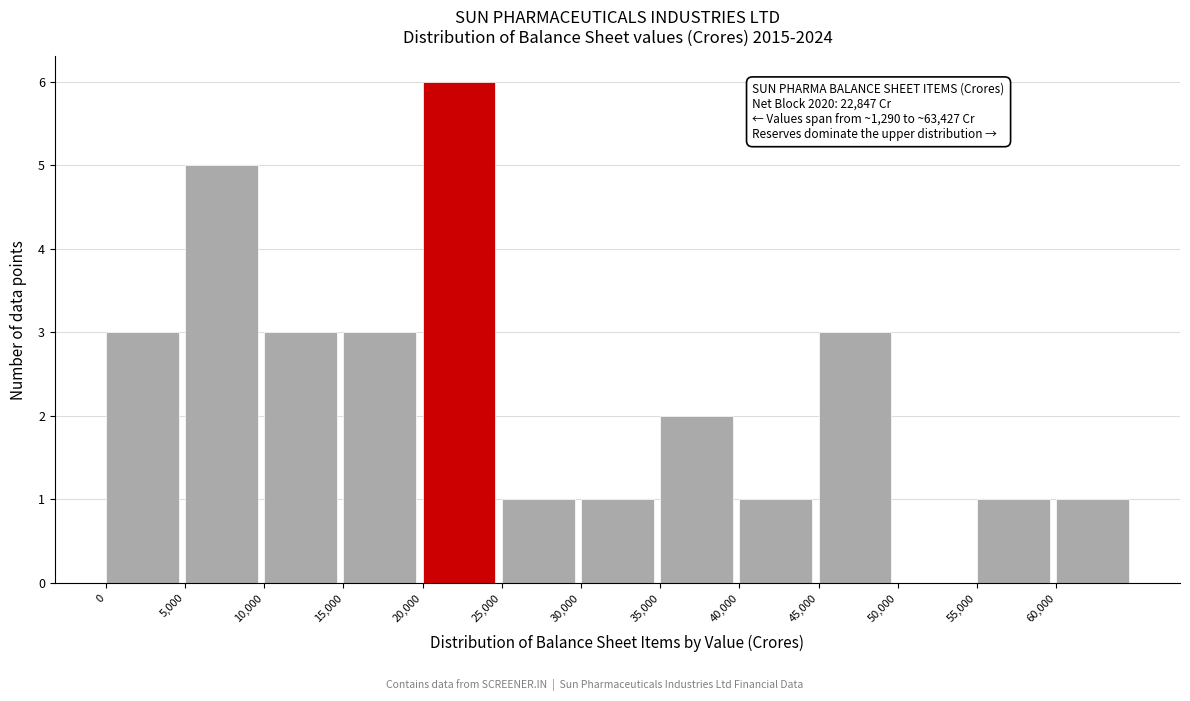

Over which range of the x-axis is the bar tallest?

20000 to 25000